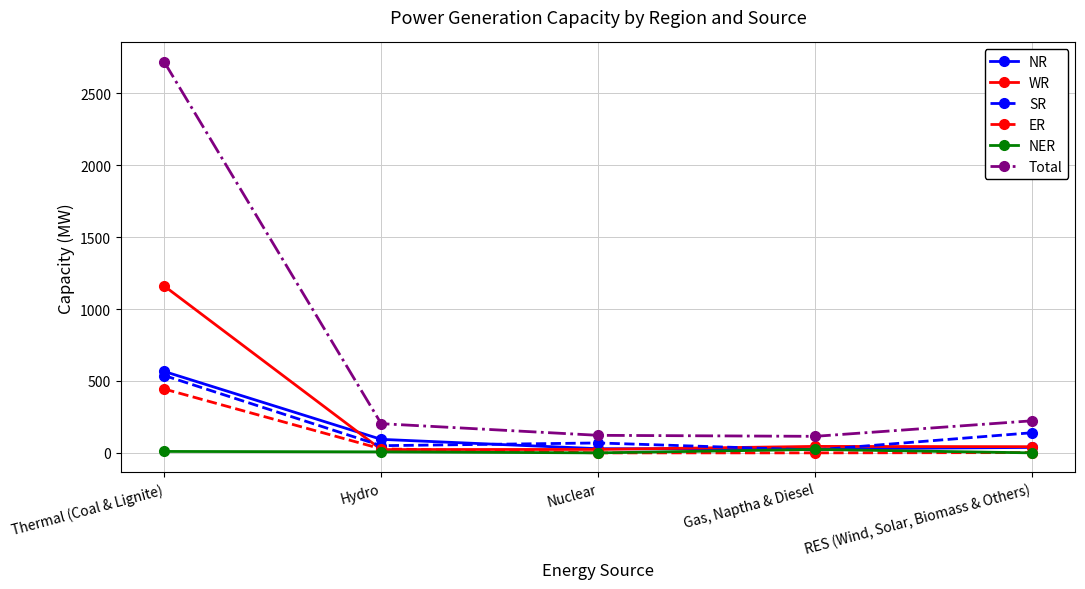

The value of ER at RES (Wind, Solar, Biomass & Others) is 2. True or false?

True